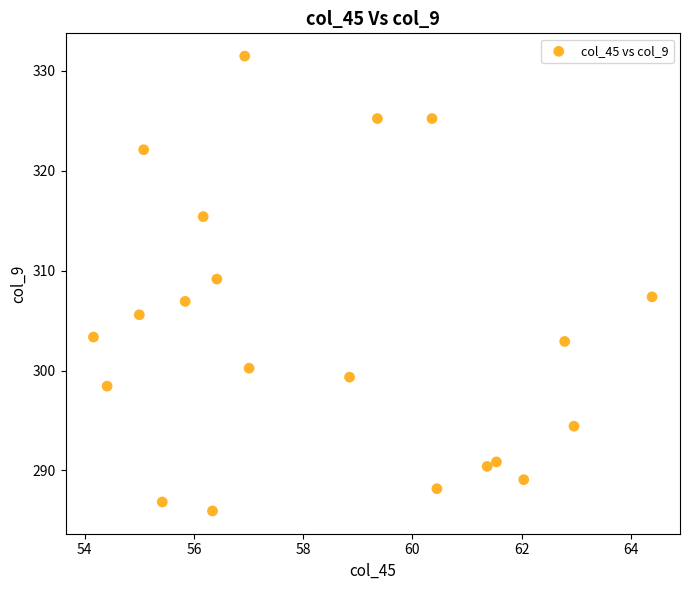

What is the range of X values (max minus min)?

10.2